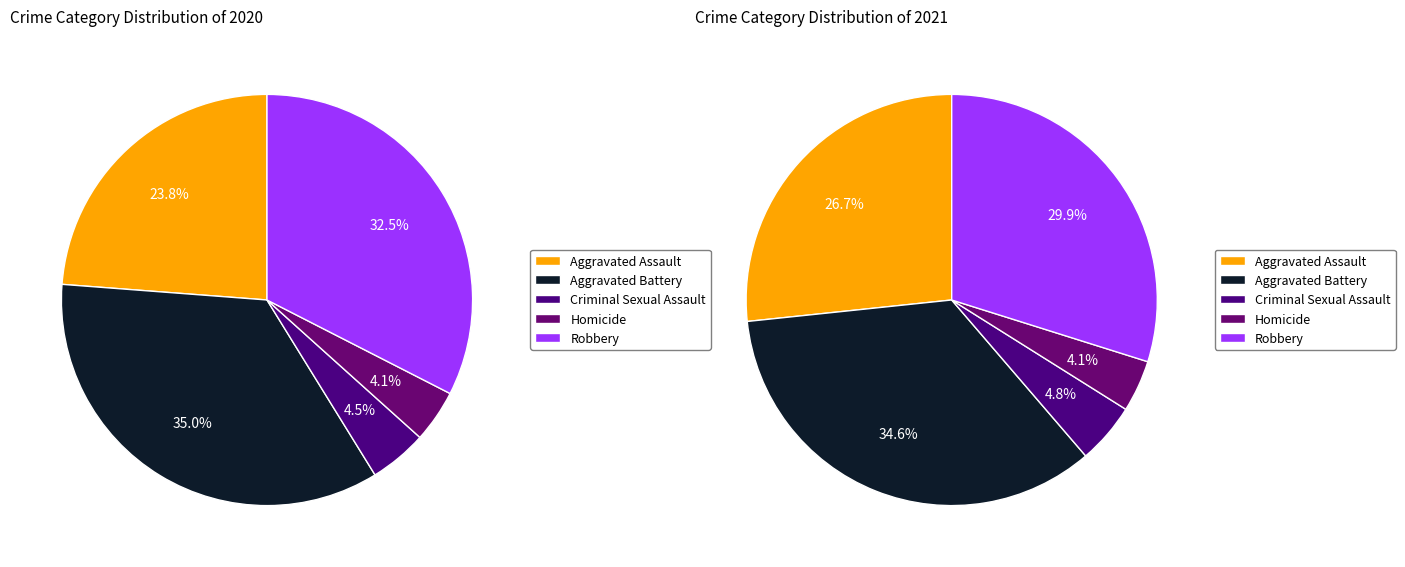

True or false: Aggravated Battery accounts for 35% of the total.

True